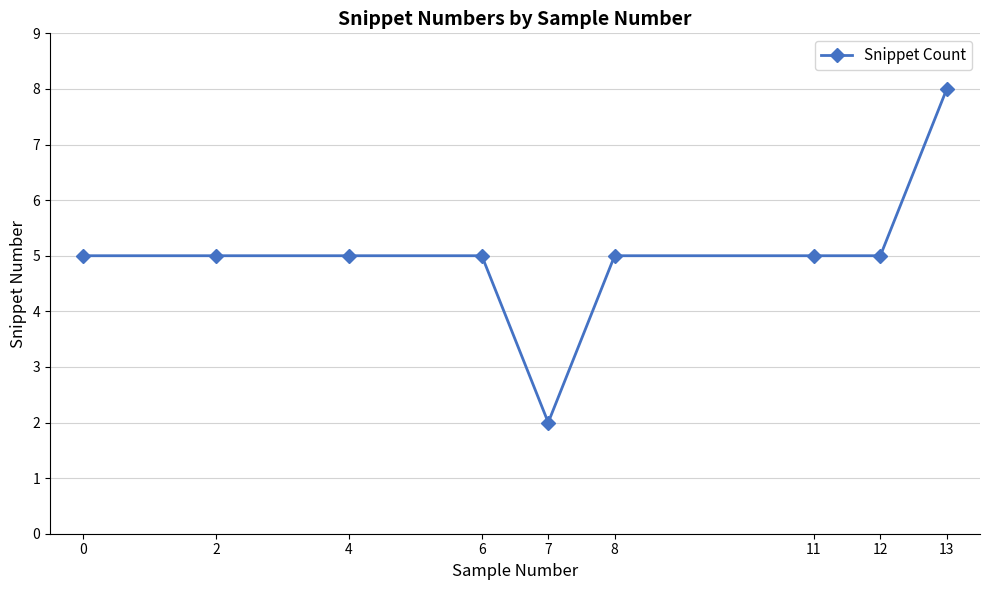

What is the average value?

5